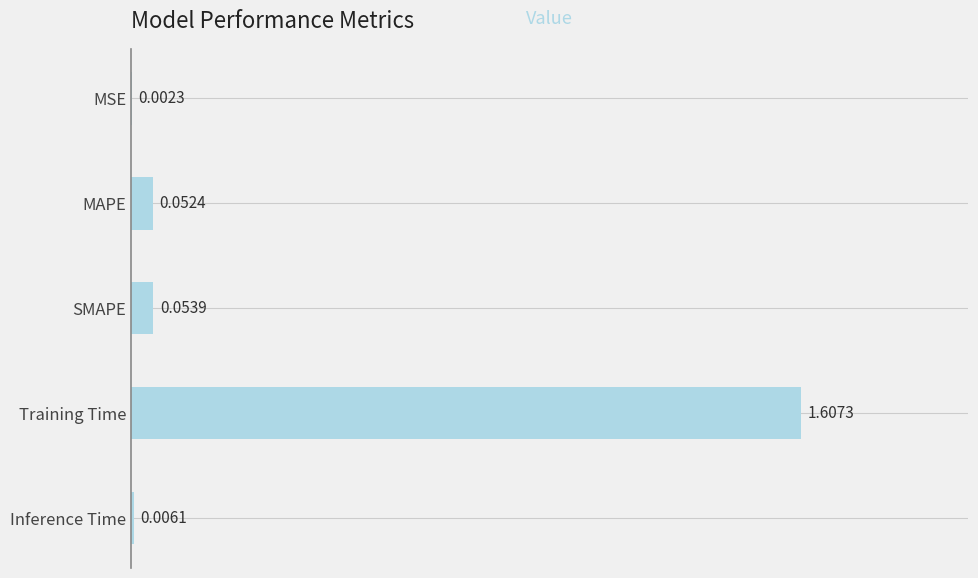

Where is the data nearest to the value 0?

MSE